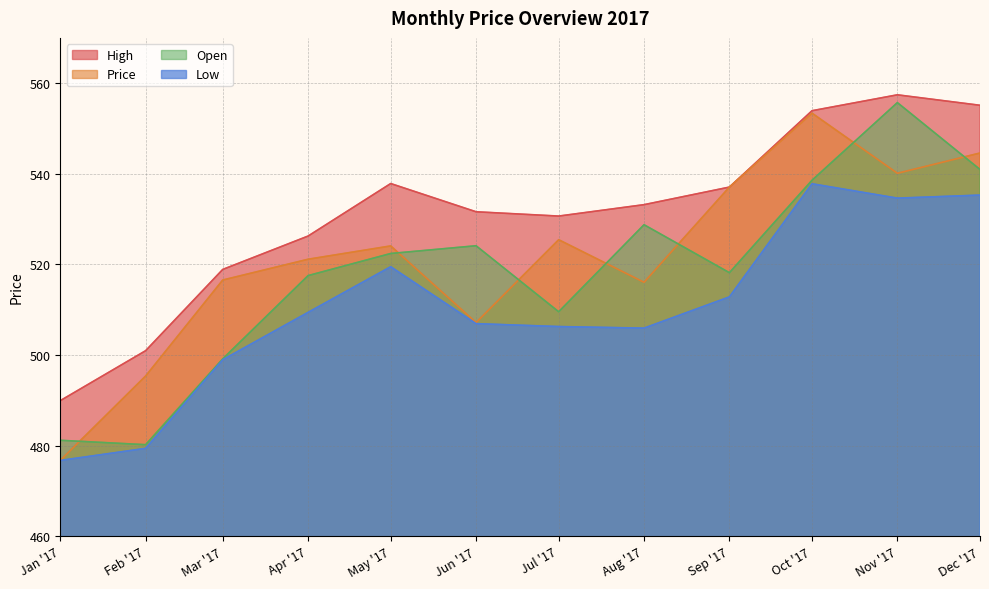

Between Feb '17 and Jul '17, which series saw the biggest shift?

Price